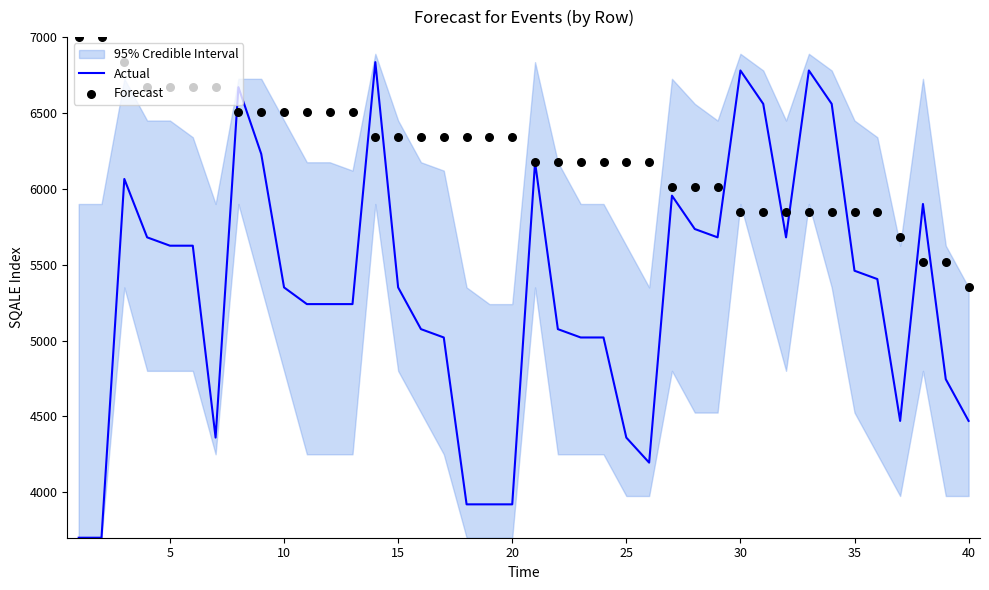

What are all the series names shown in the legend?

Actual, Forecast